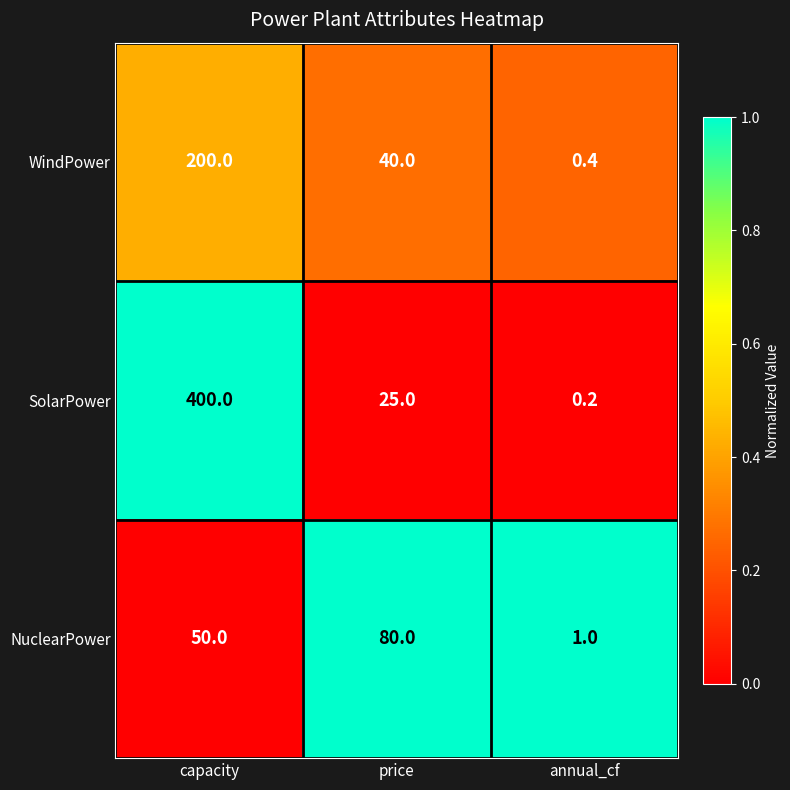

What is the difference between the maximum and second lowest values in the NuclearPower series?

30.0